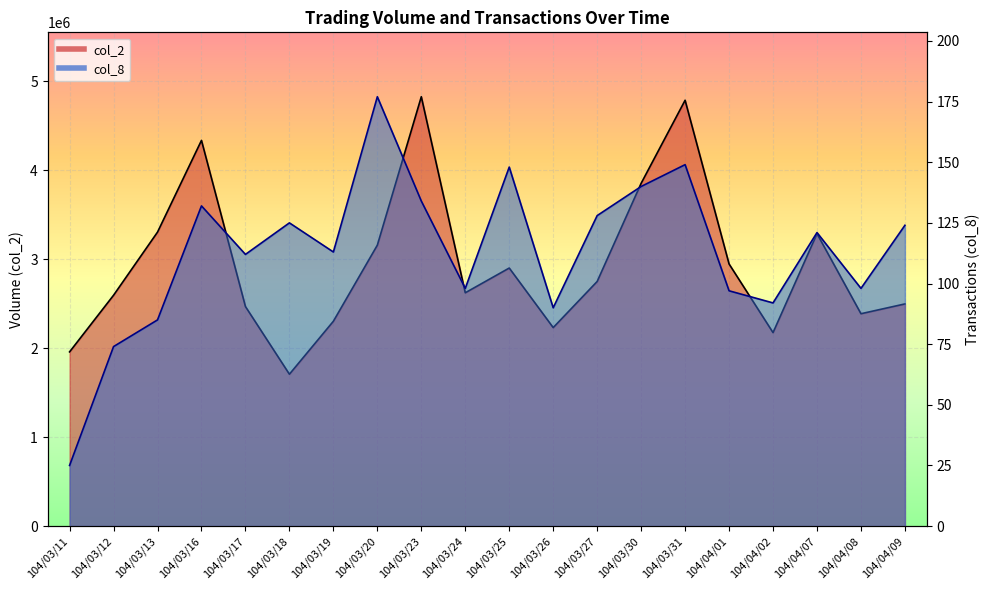

True or false: col_2 and col_8 cross at least once.

False